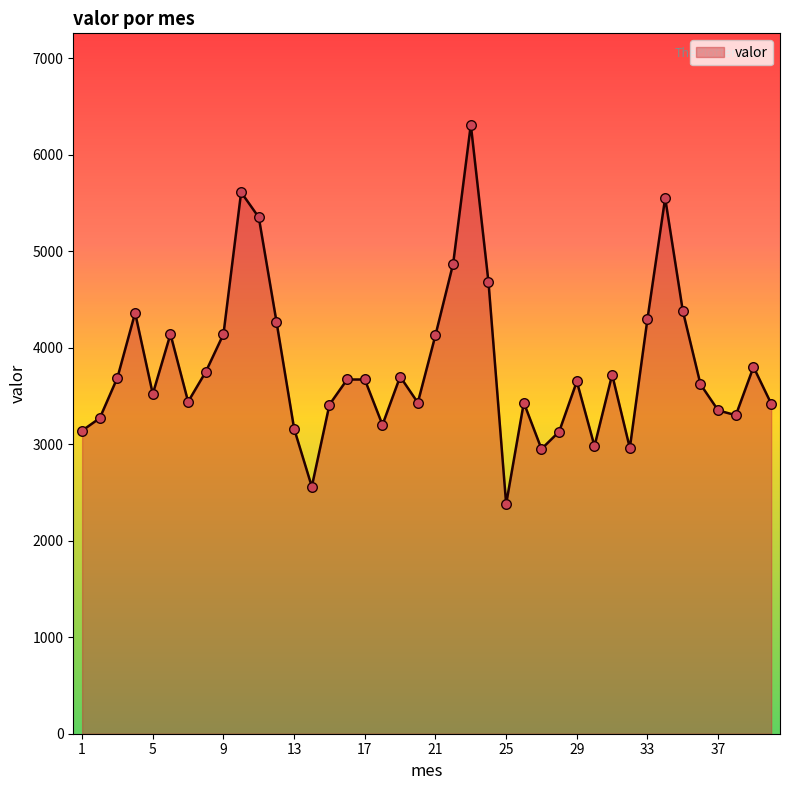

What is the maximum value shown in the chart?

6310